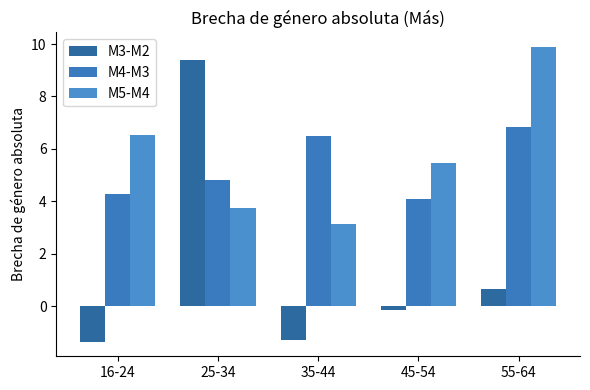

What is the difference between the M3-M2 values at 45-54 and 25-34?

9.6